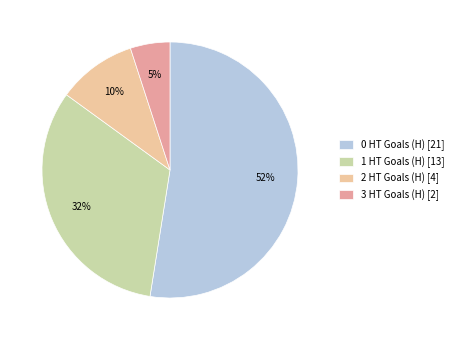

Rank the categories by value from highest to lowest.

0 HT Goals (H), 1 HT Goals (H), 2 HT Goals (H), 3 HT Goals (H)